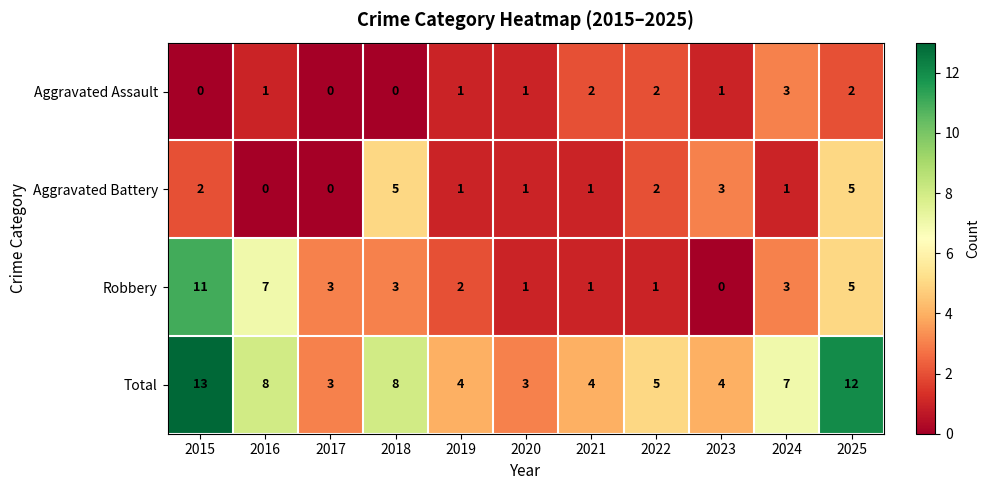

At how many categories does at least one series exceed 6?

5